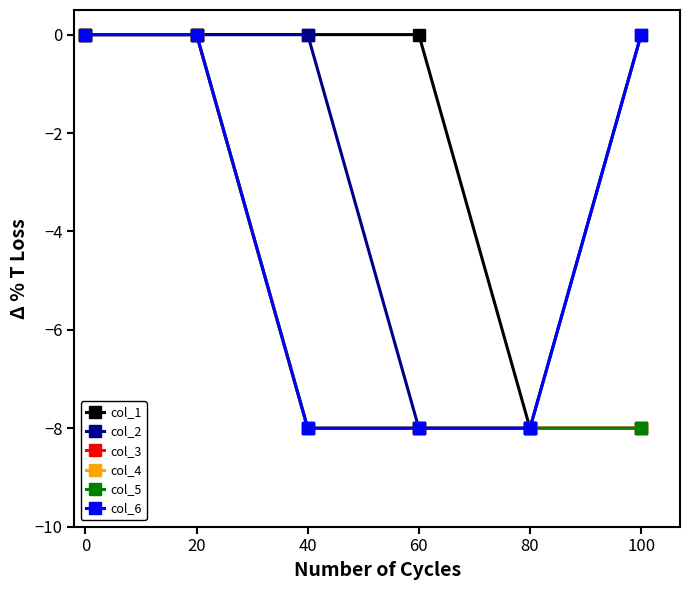

True or false: col_1 has a value of 0 at 40.

True